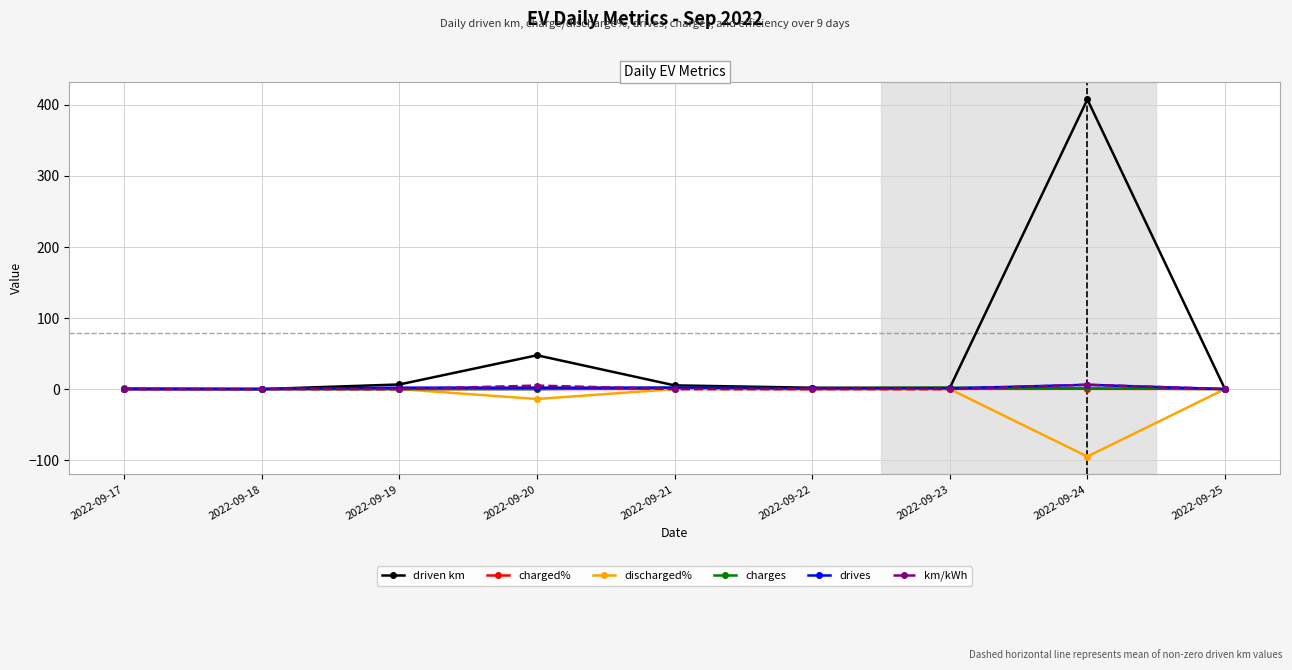

What is the average value of the discharged% series?

-12.1